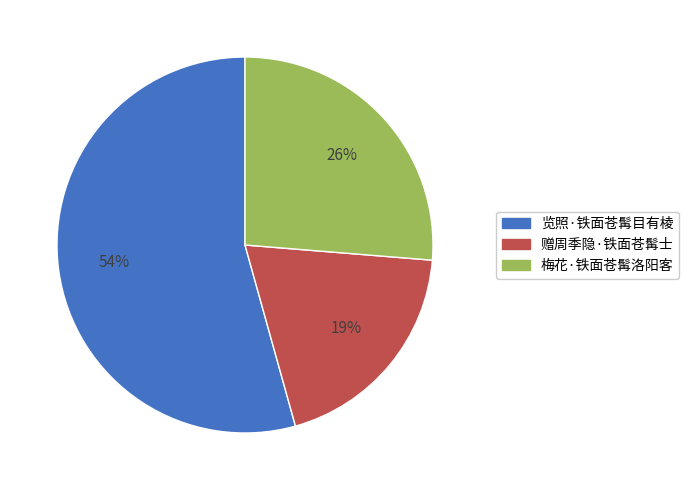

Count the number of slices in the pie.

3